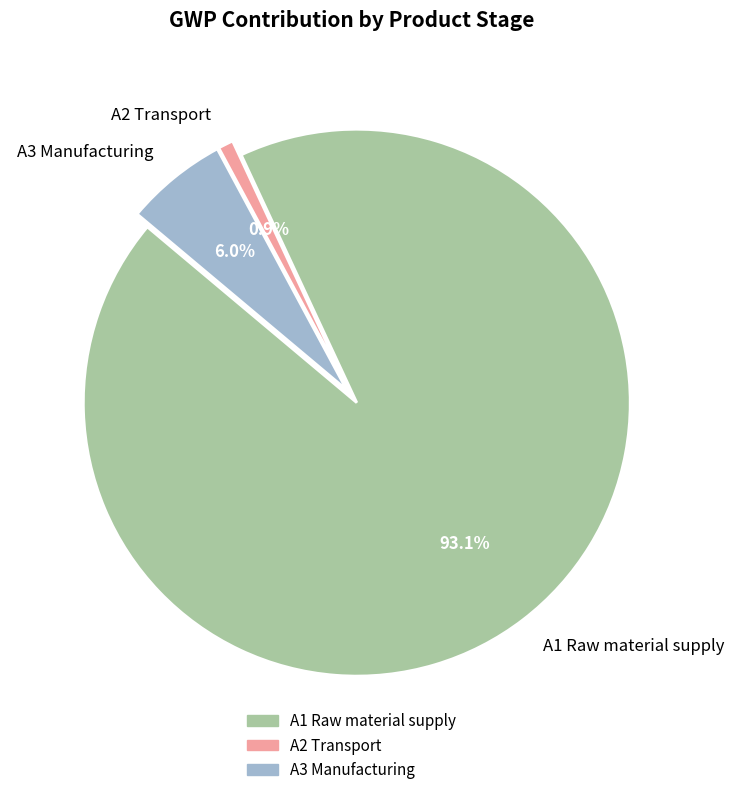

What is the smallest slice in the pie chart?

A2 Transport